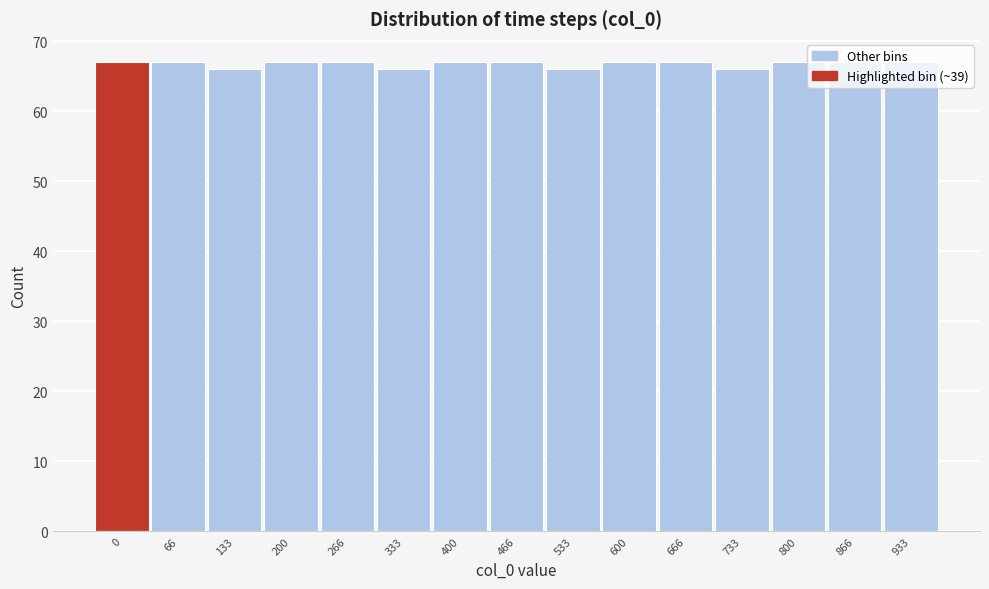

Approximately how many times larger is the value at 133 compared to 800?

1.0